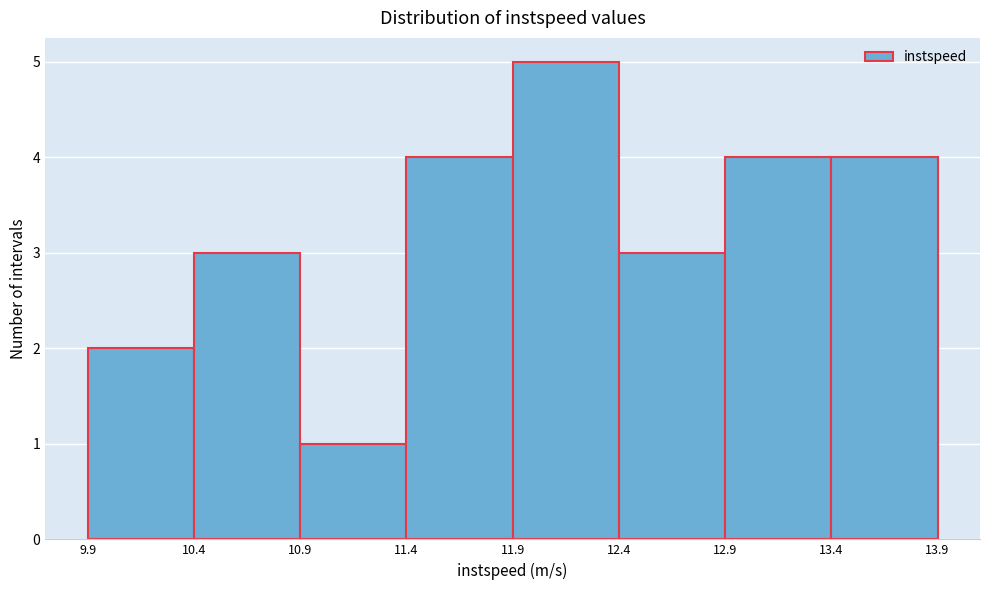

Reading left to right, list every bar in this chart as the range it spans on the x-axis followed by its height. The values are not printed on the chart, so give them approximately, as read against the axis.

9.9 to 10.4: 2
10.4 to 10.9: 3
10.9 to 11.4: 1
11.4 to 11.9: 4
11.9 to 12.4: 5
12.4 to 12.9: 3
12.9 to 13.4: 4
13.4 to 13.9: 4